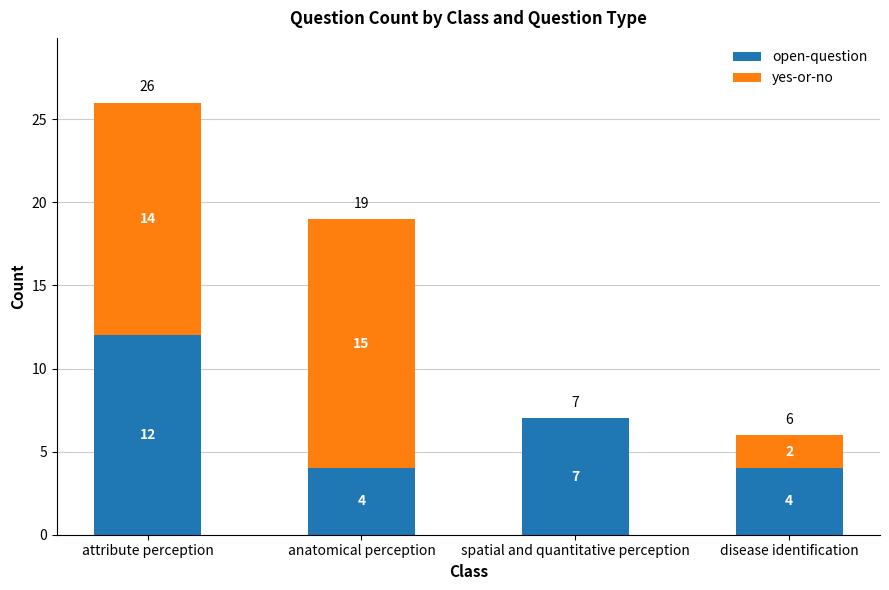

How many open-question values are between 4 and 12?

4